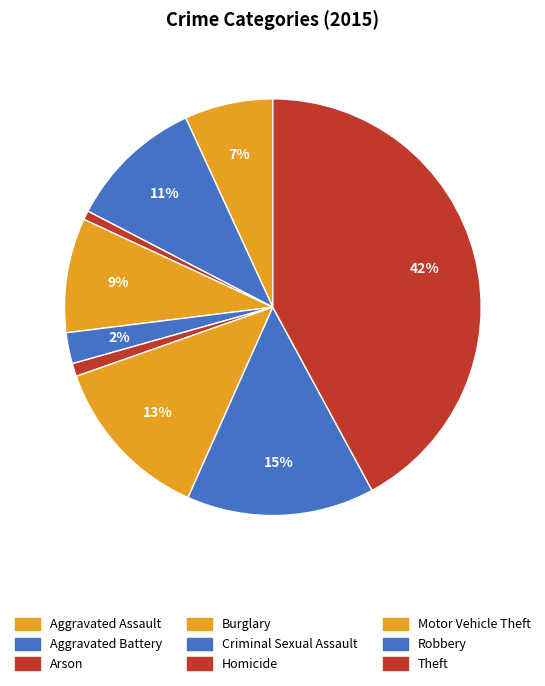

True or false: Theft accounts for 42% of the total.

True